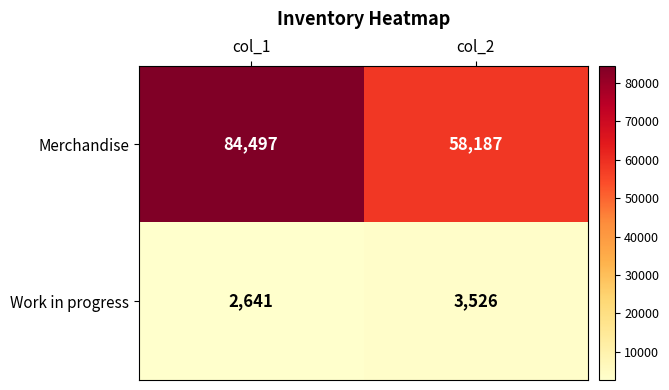

Reading right to left, list all the values displayed in this chart.

Merchandise: 58187	84497
Work in progress: 3526	2641